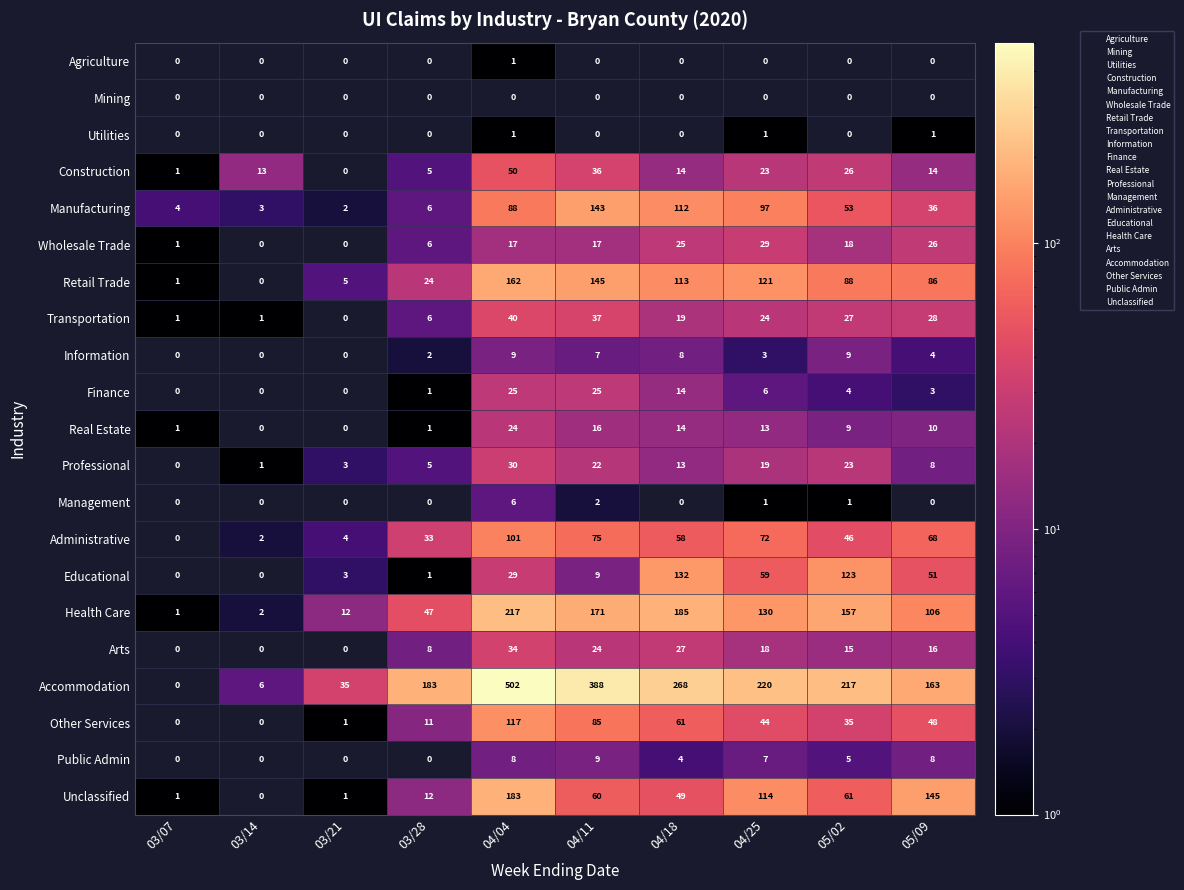

Which category has the lowest value in the Administrative series?

03/07